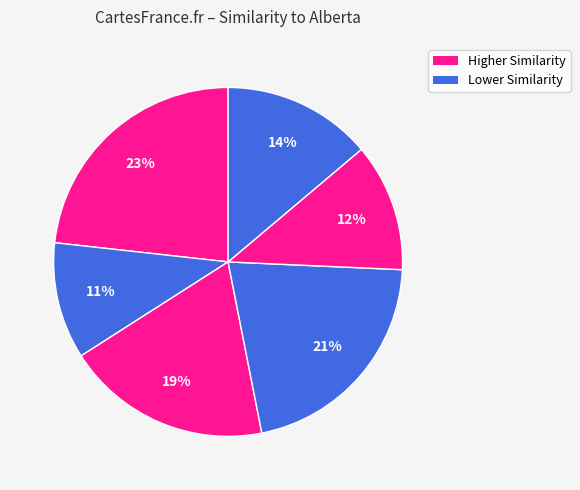

How many segments does this pie chart have?

6